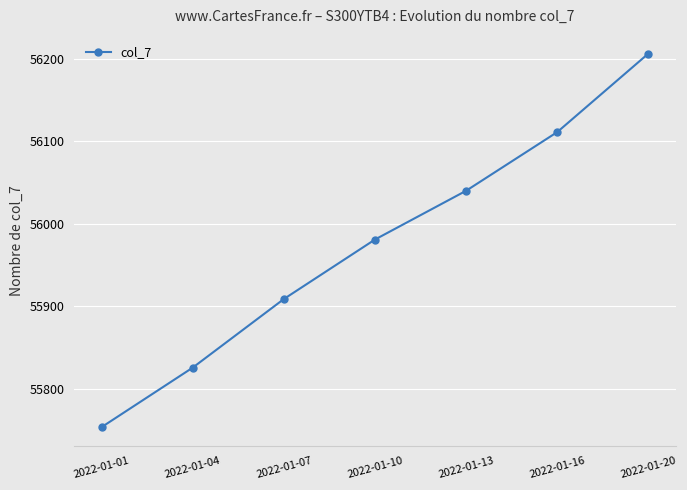

Approximately how many times larger is the value at 2022-01-20 compared to 2022-01-13?

1.0